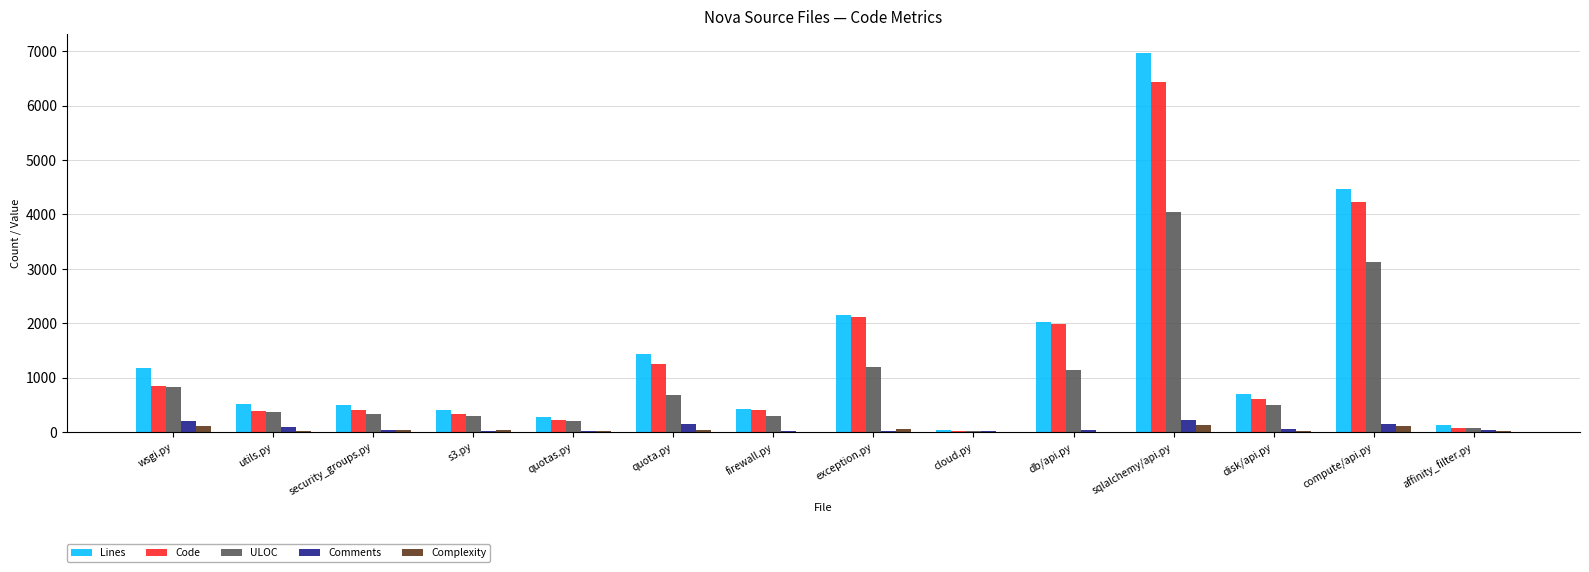

What are all the series names shown in the legend?

Lines, Code, ULOC, Comments, Complexity